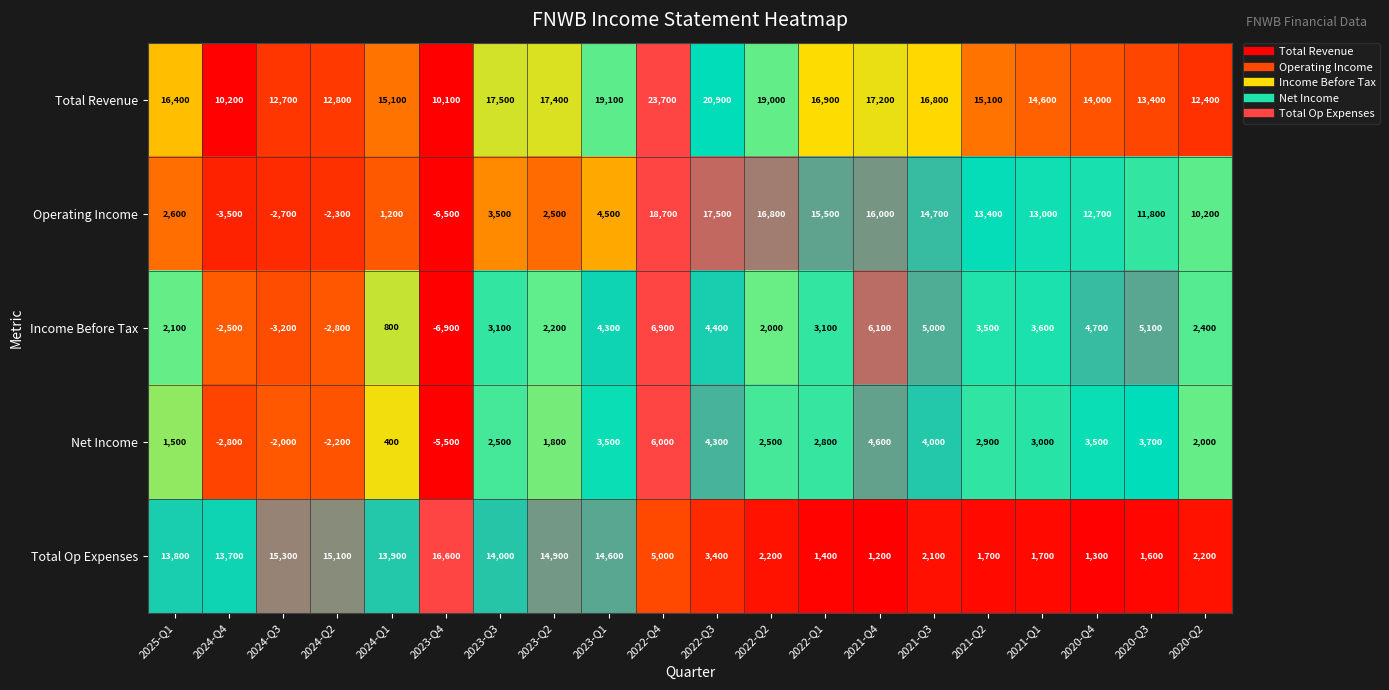

Rank the series at 2024-Q4 from lowest to highest value.

Operating Income, Net Income, Income Before Tax, Total Revenue, Total Op Expenses